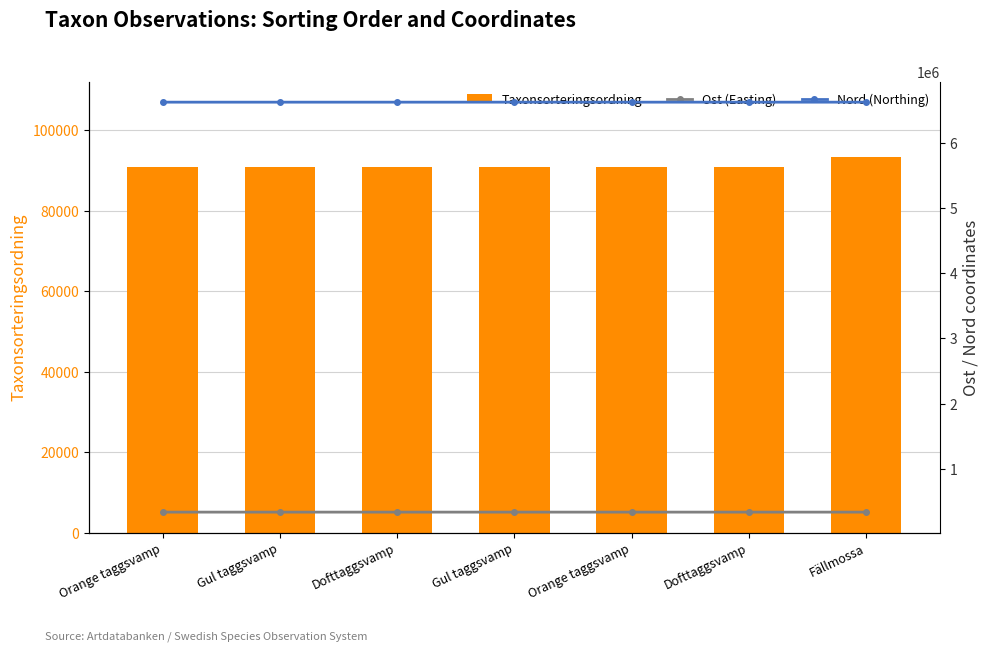

What are all the series names shown in the legend?

Taxonsorteringsordning, Ost (Easting), Nord (Northing)